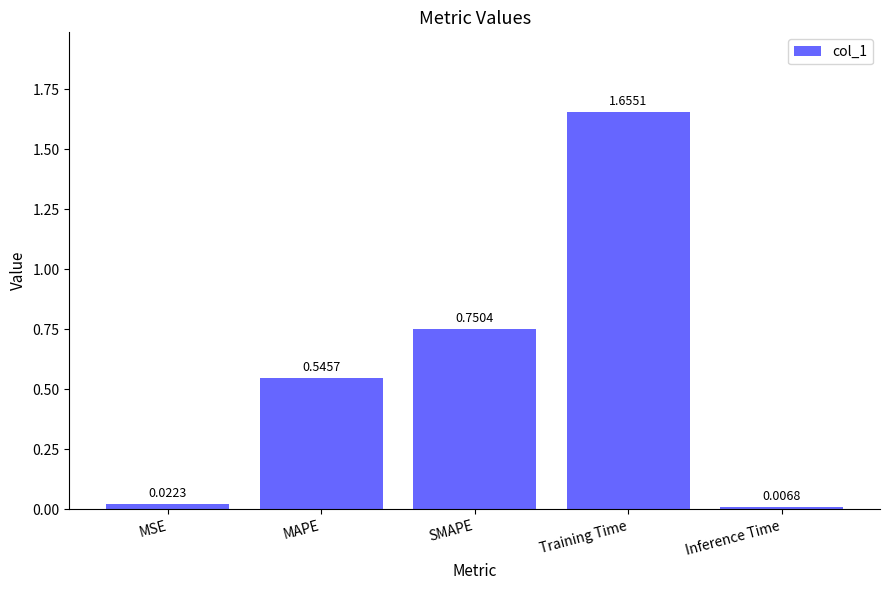

Between MSE and SMAPE, which is larger?

SMAPE